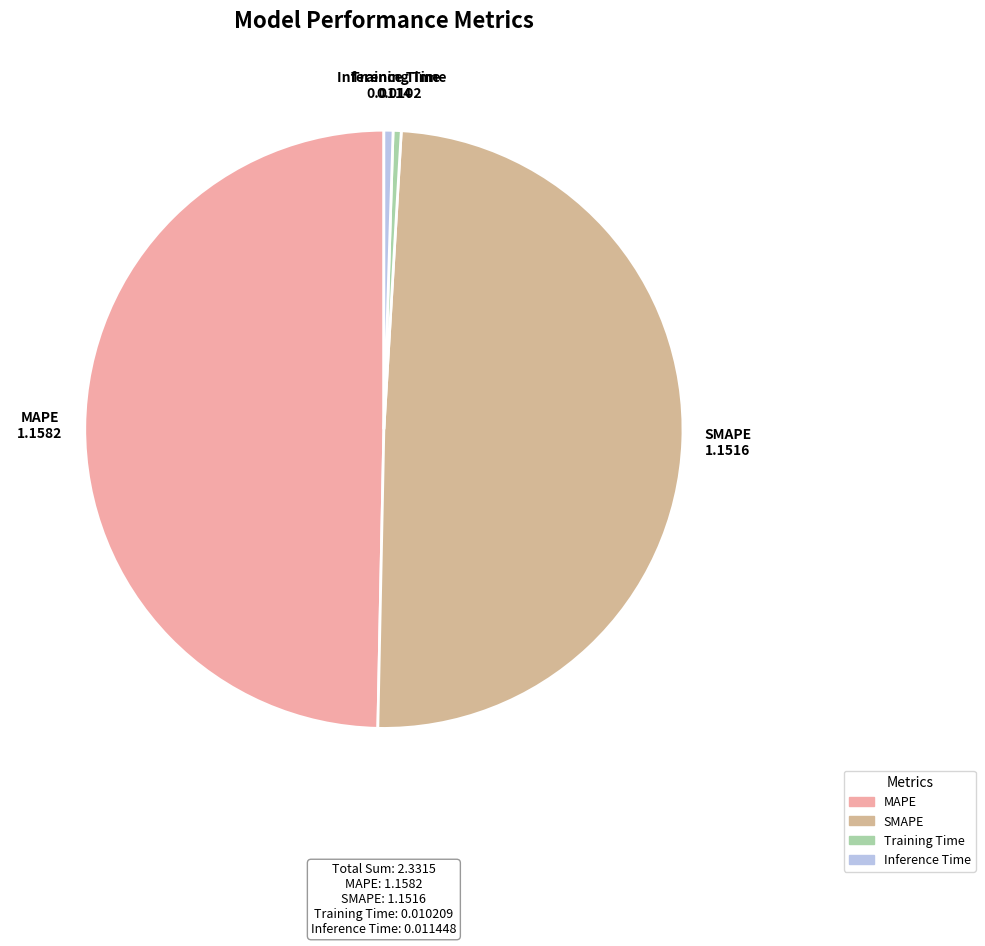

Is Training Time the majority of the pie?

No